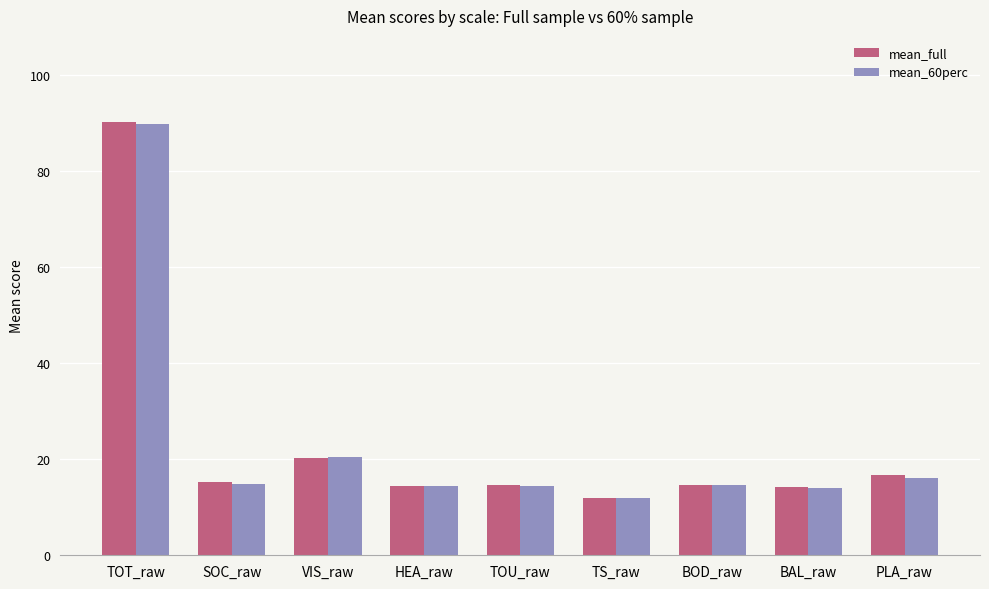

Which series has the widest spread of values?

mean_full